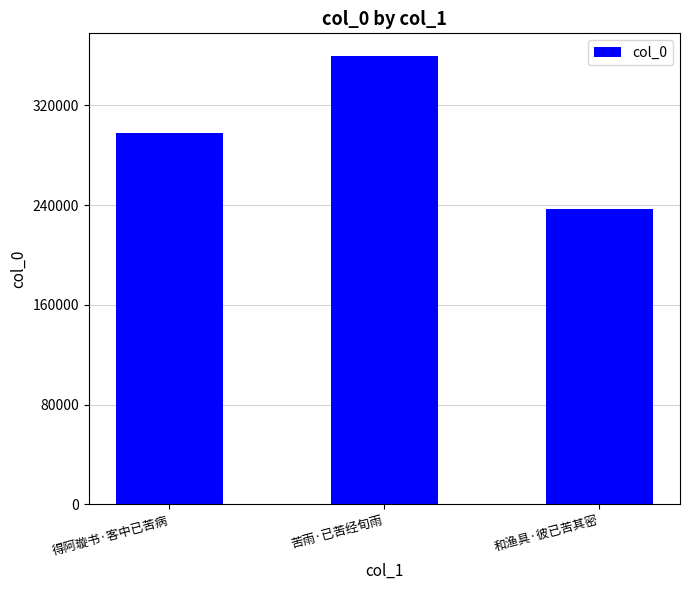

What is the sum of all values?

894496